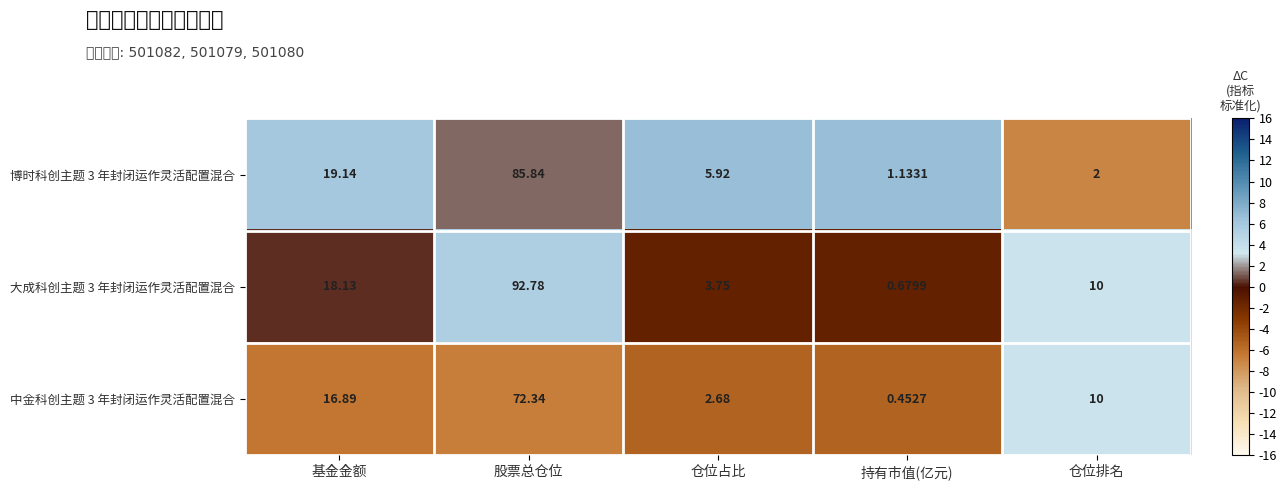

Is the value of 大成科创主题 3 年封闭运作灵活配置混合 at 仓位排名 greater than the value of 博时科创主题 3 年封闭运作灵活配置混合 at 持有市值(亿元)?

Yes